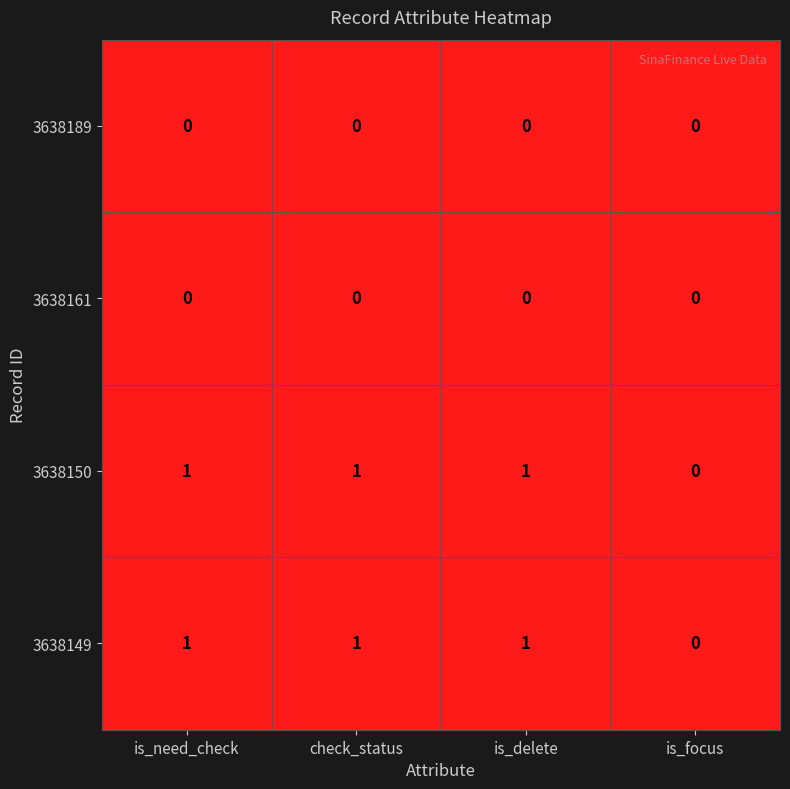

Reading right to left, what are all the values shown in this chart?

3638189: 0	0	0	0
3638161: 0	0	0	0
3638150: 0	1	1	1
3638149: 0	1	1	1